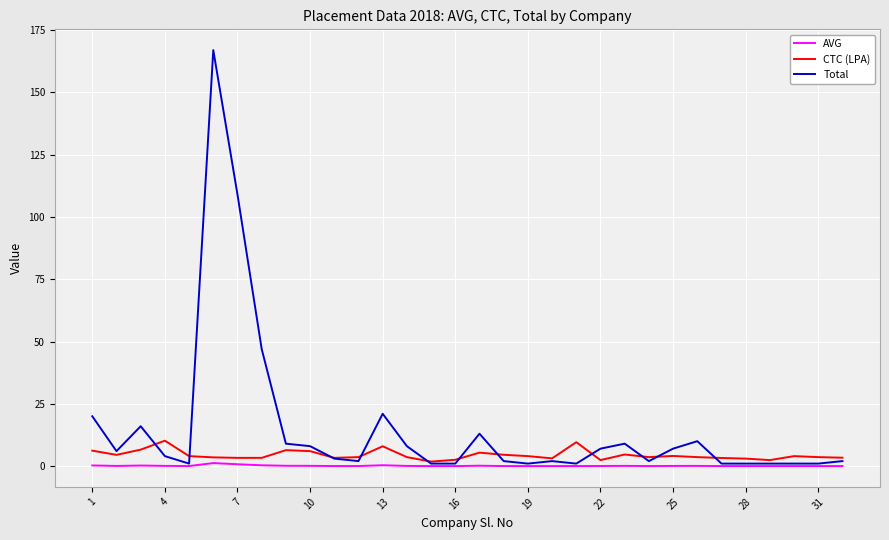

What is the maximum value for Total?

167.0